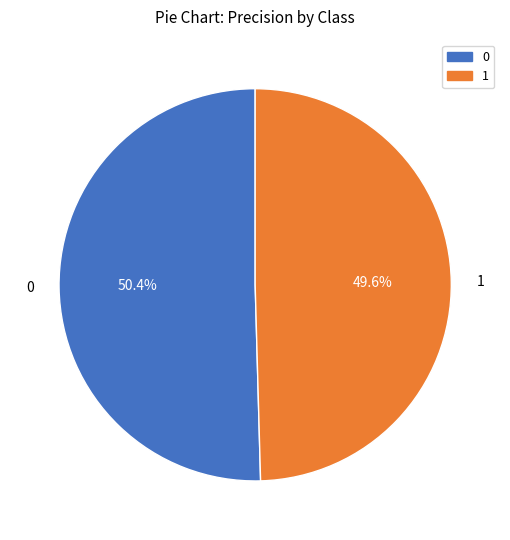

Which slice is the smallest?

1